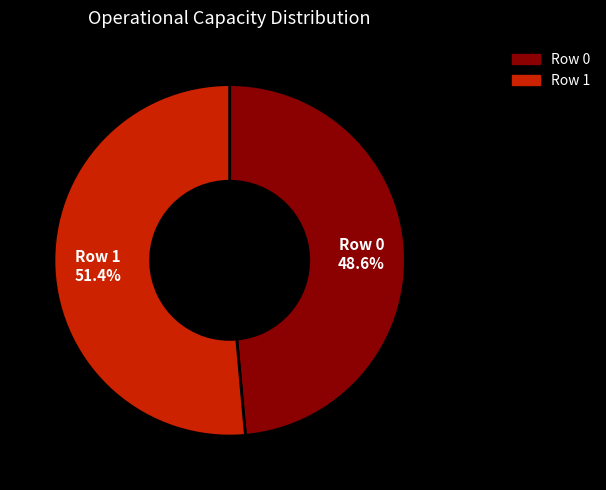

To the nearest percent, what is the difference between the Row 1 and Row 0 slice percentages?

3%